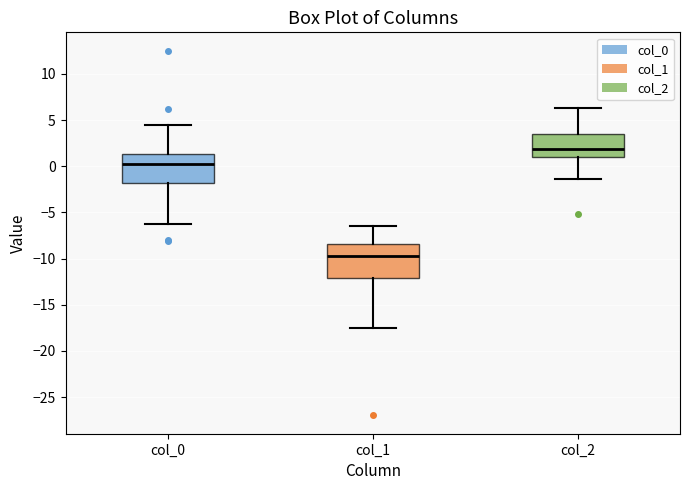

Reading left to right, read every box against the y-axis: the position of its median line, the range the box covers, and the ends of its whiskers. The values are not printed on the chart, so give them approximately, as read against the axis.

col_0: median 0.0, box -2.0 to 1.5, whiskers -6.5 to 4.5
col_1: median -10.0, box -12.0 to -8.5, whiskers -17.5 to -6.5
col_2: median 2.0, box 1.0 to 3.5, whiskers -1.5 to 6.5